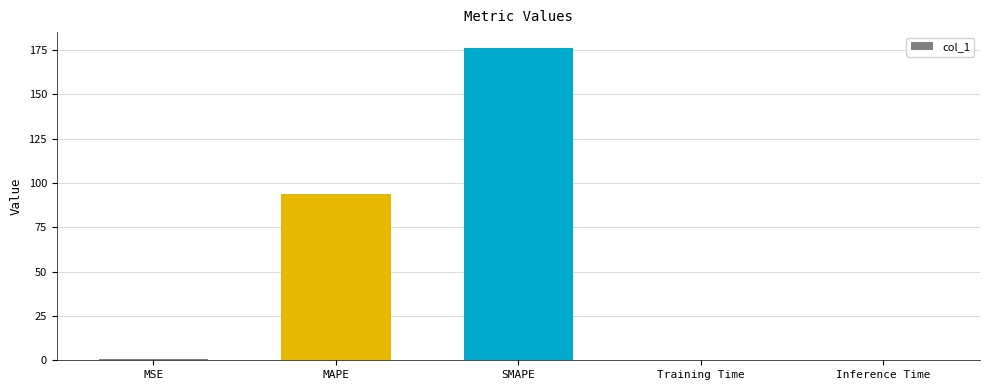

What is the average value?

54.1